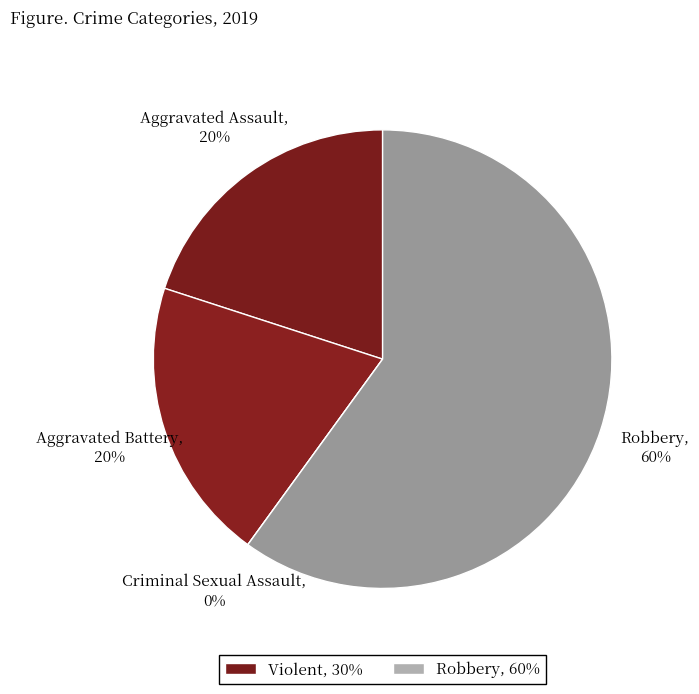

Count the number of slices in the pie.

4